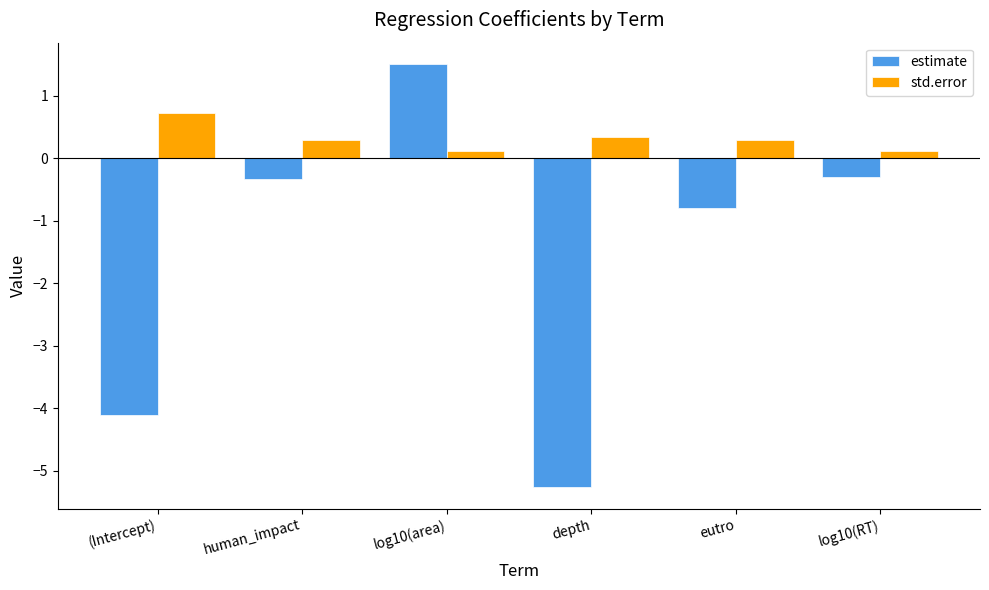

Which series changed the most between human_impact and eutro?

estimate